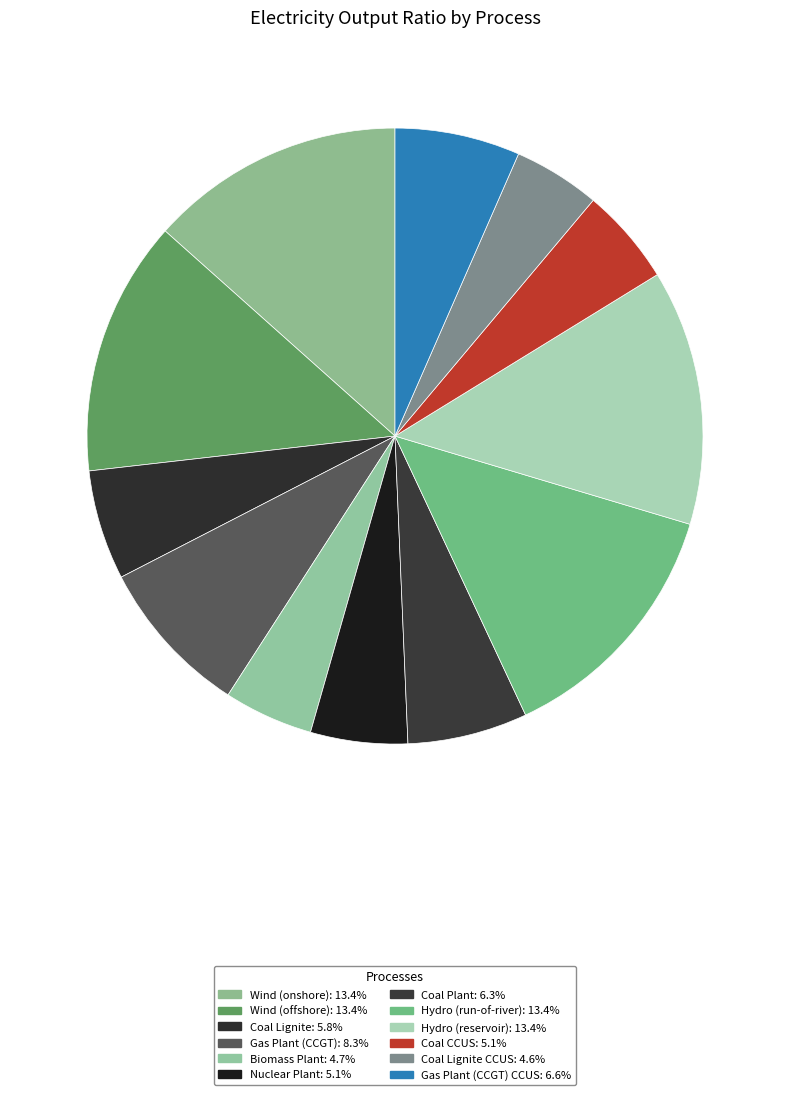

Count the number of slices in the pie.

12